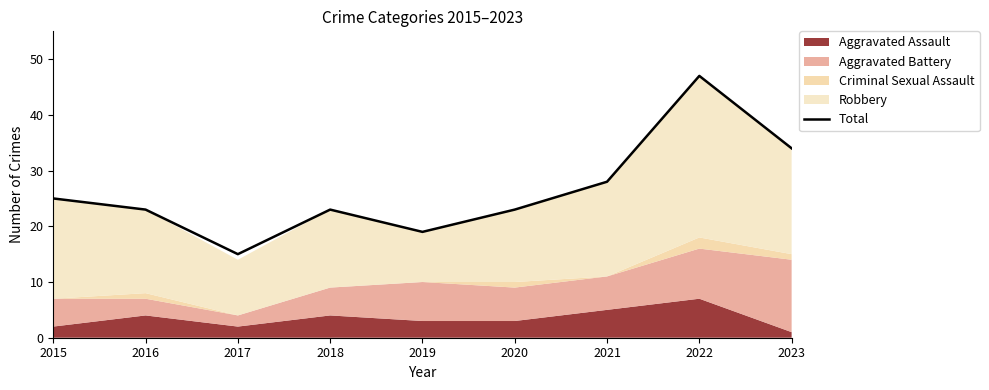

Is it true that the value at 2021 is 28?

True